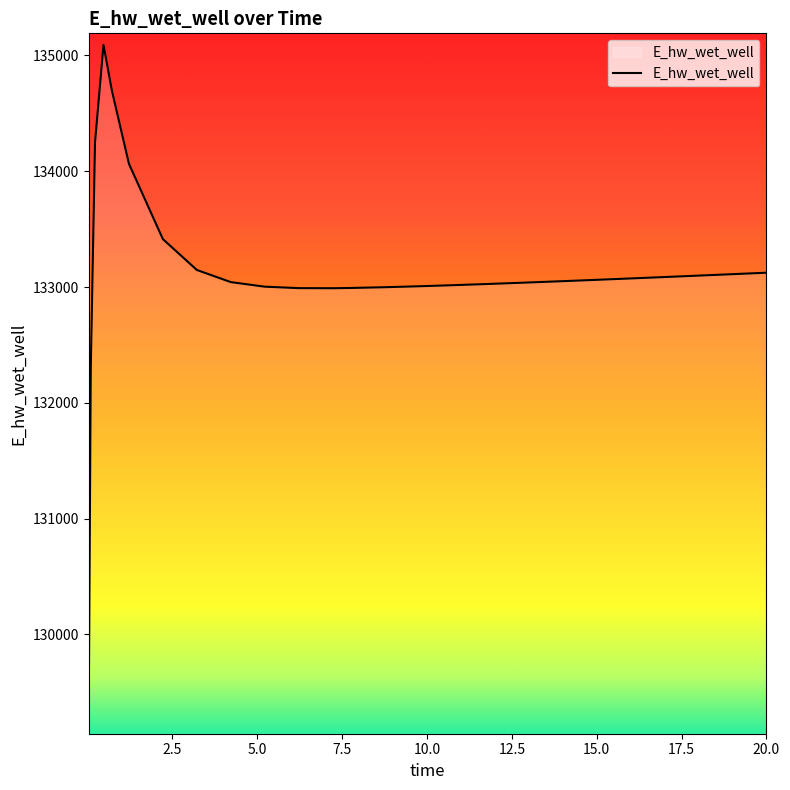

What is the difference between the maximum and minimum values?

5848.3